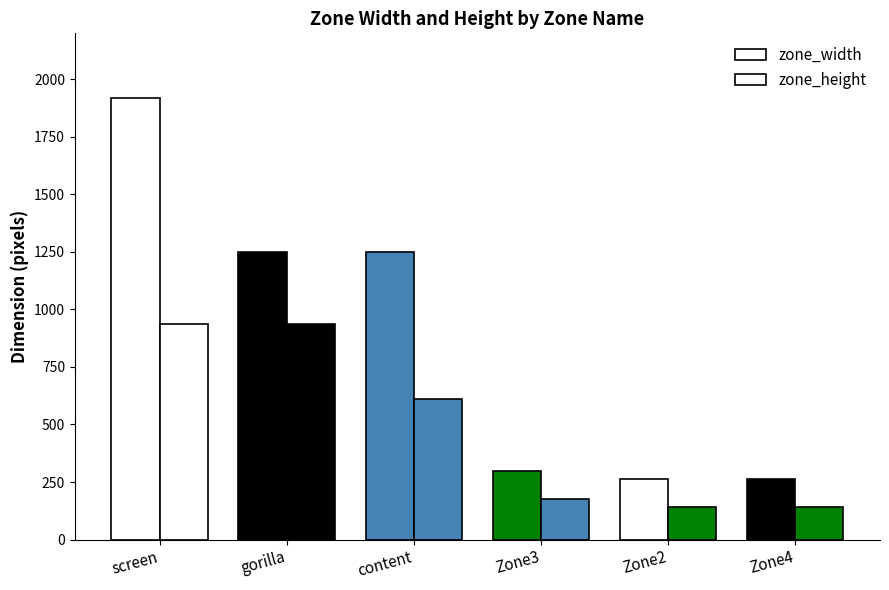

List the series in order of their overall mean, highest first.

zone_width, zone_height